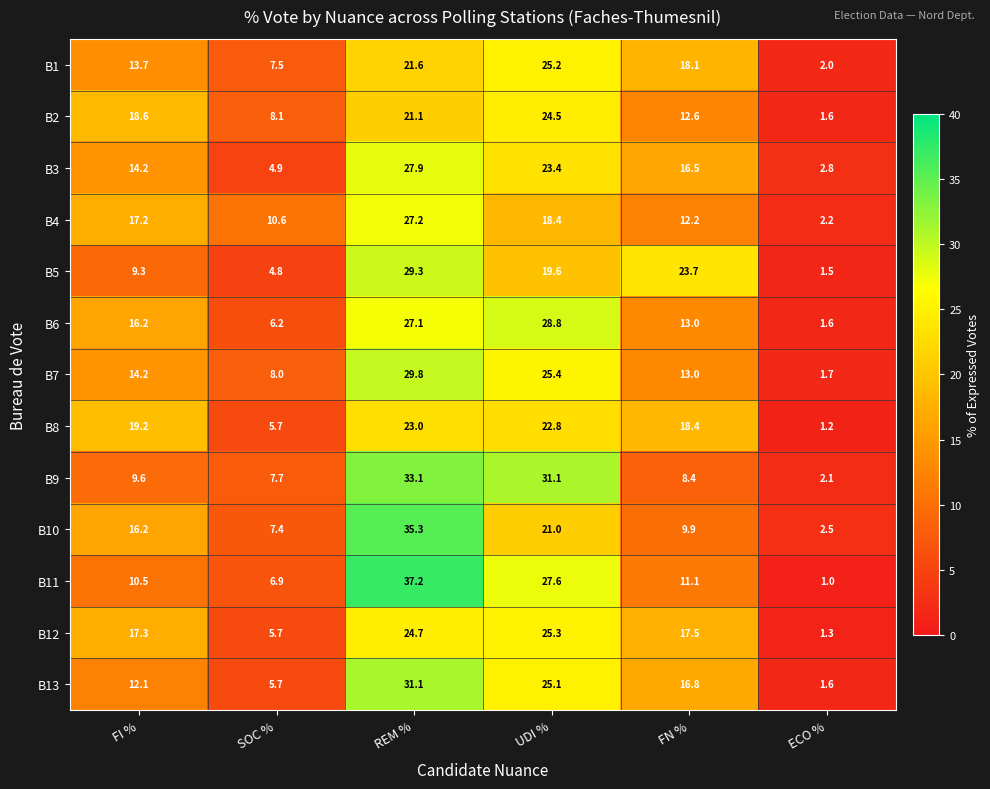

At REM %, list the series in order from largest to smallest.

B11, B10, B9, B13, B7, B5, B3, B4, B6, B12, B8, B1, B2